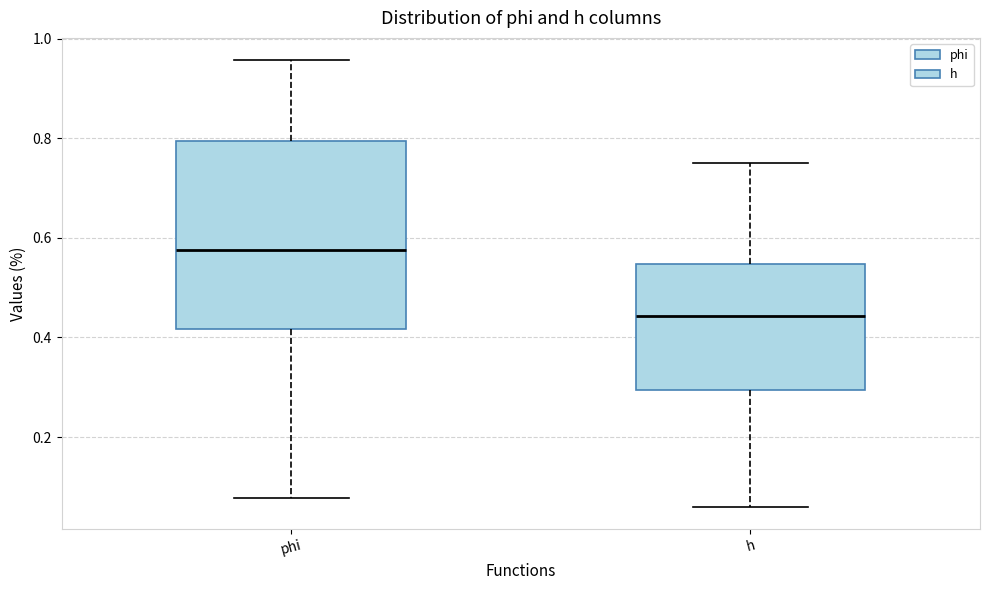

Which box is the tallest, from its lower edge to its upper edge?

phi